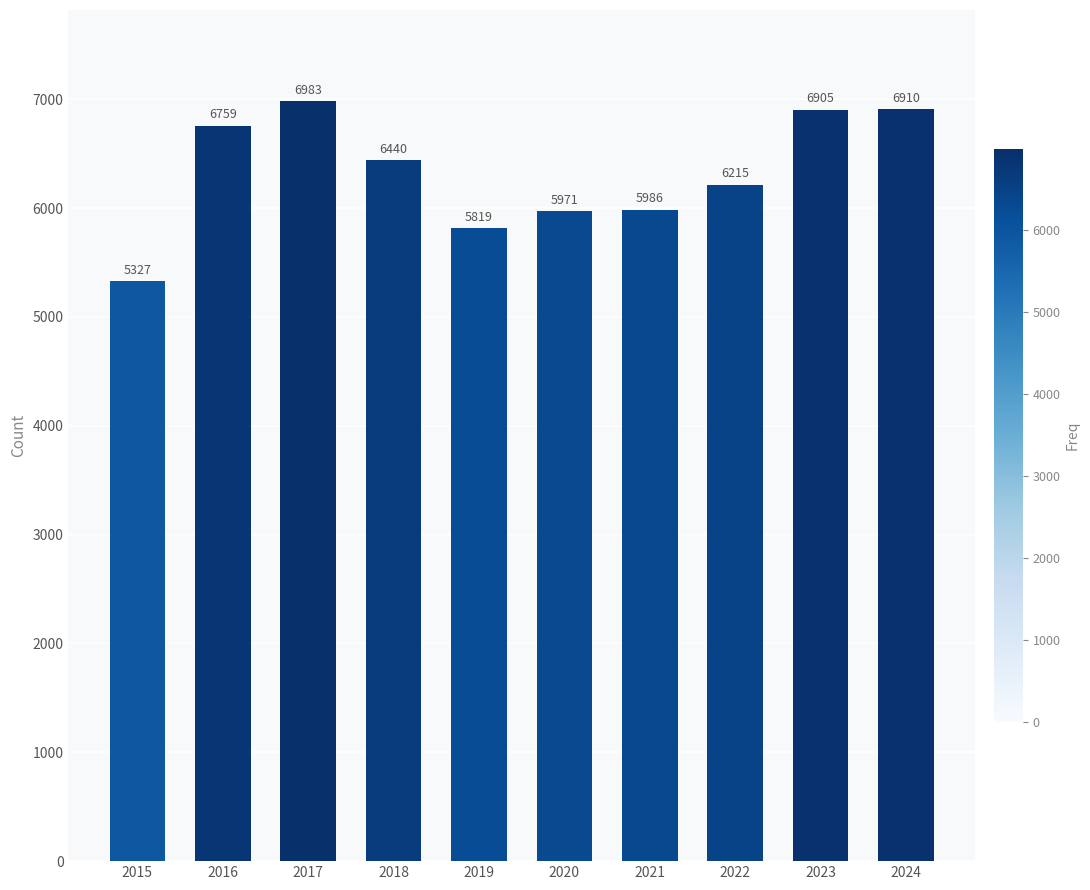

The chart shows a value of 6440 at 2018. True or false?

True